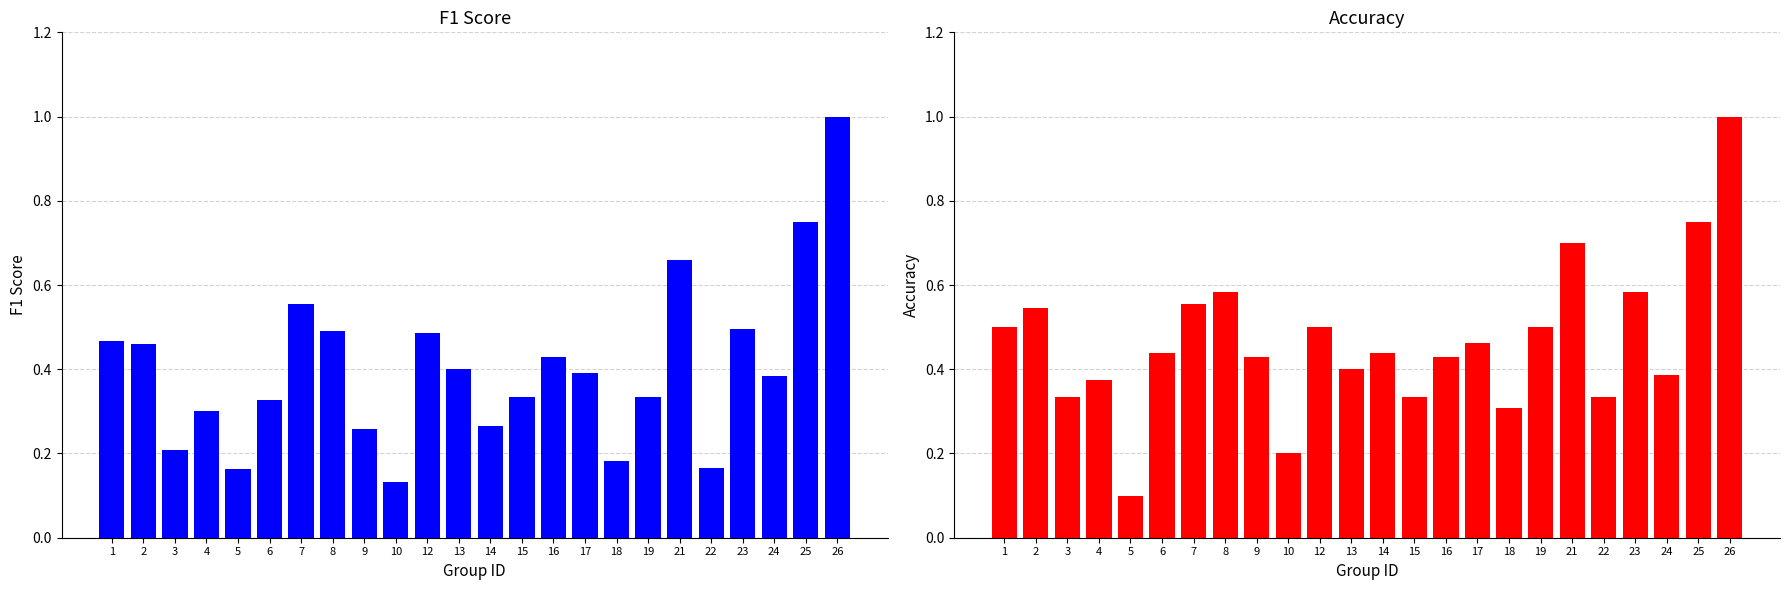

At which label is accuracy closest to 0?

5